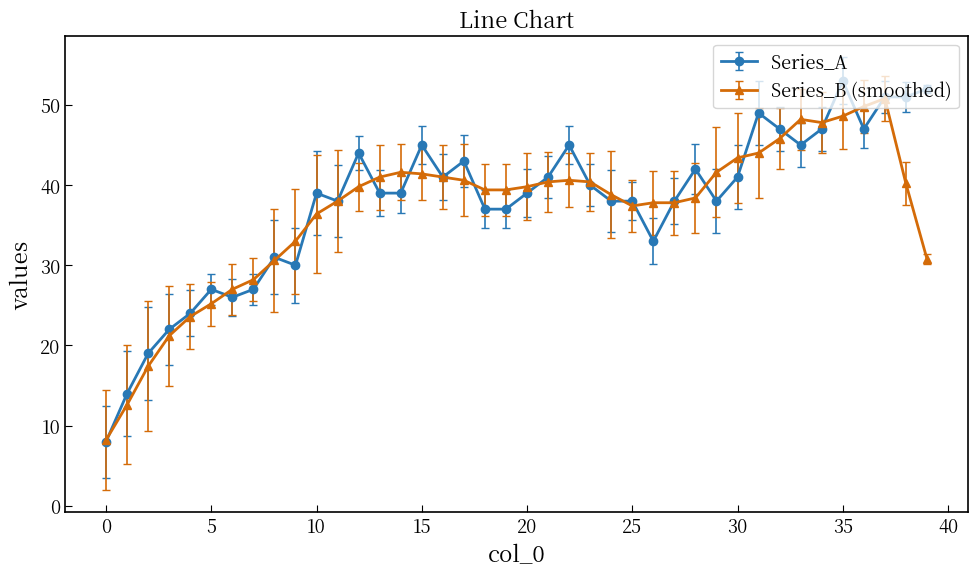

What is the value of the Series_B (smoothed) point at the 32nd from the left?

44.0